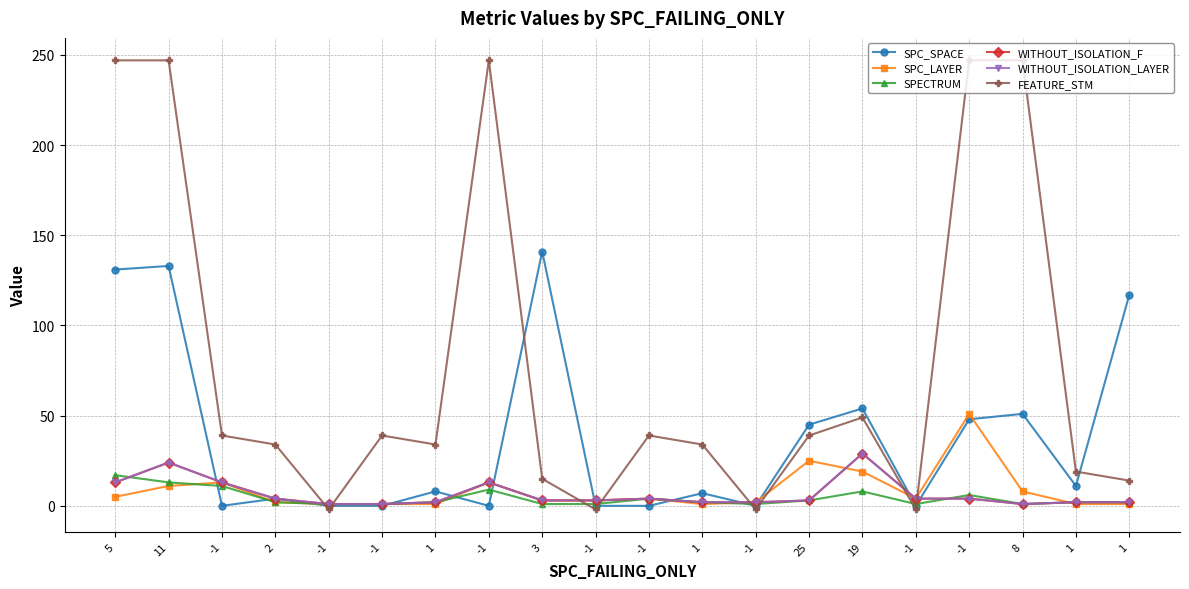

How many lines are shown in the chart?

6